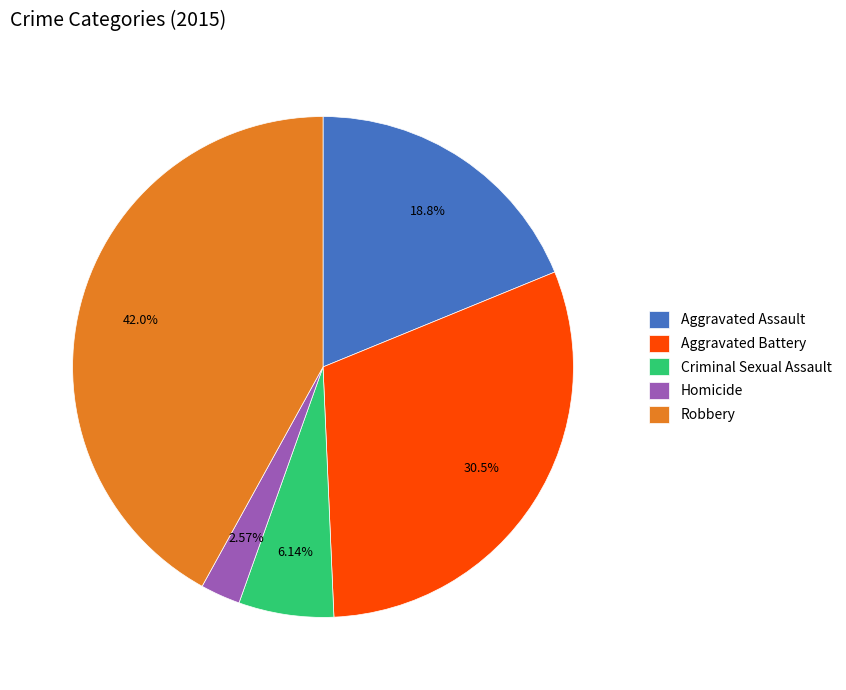

To the nearest percent, what portion does Aggravated Assault represent?

19%